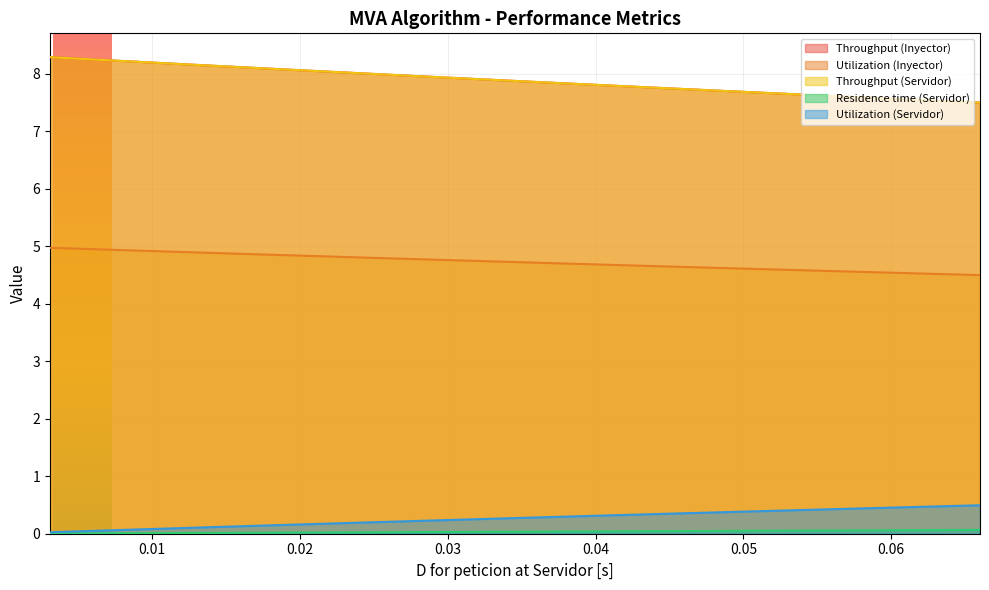

Rank the series at 0.0594931034482758 from lowest to highest value.

Residence time (Servidor), Utilization (Servidor), Utilization (Inyector), Throughput (Inyector), Throughput (Servidor)